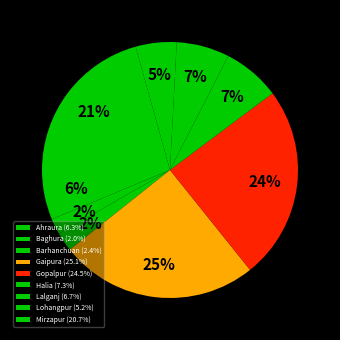

How many segments does this pie chart have?

9